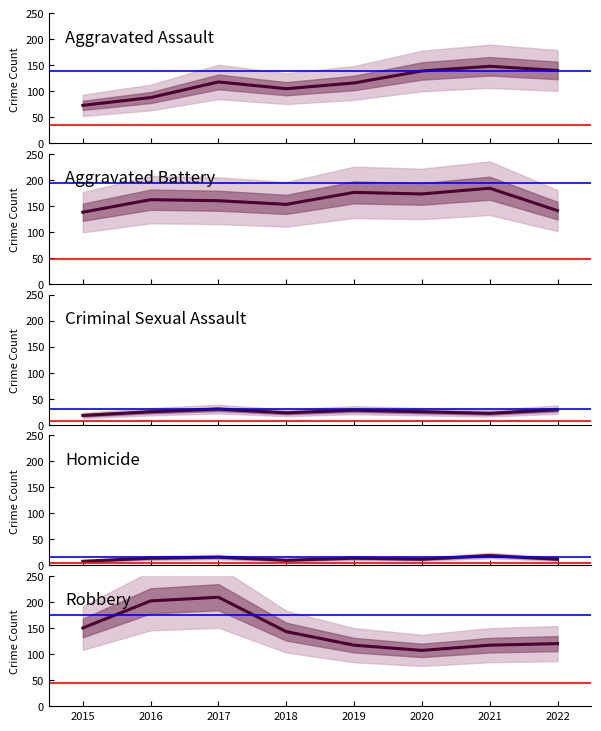

What is the difference between the second highest and second lowest values in the Criminal Sexual Assault series?

7